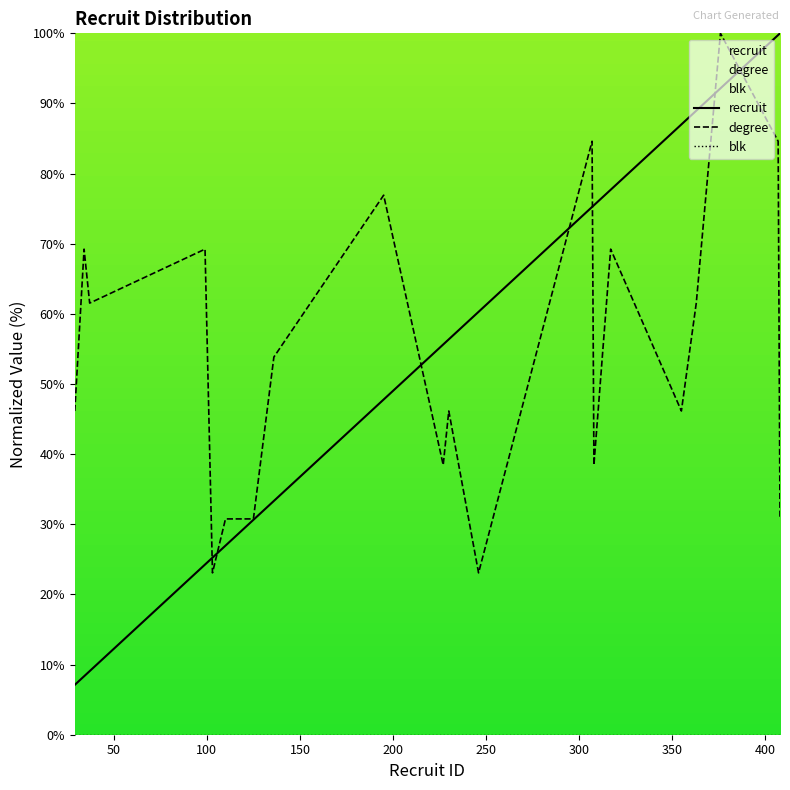

What is the greatest value displayed?

100.0